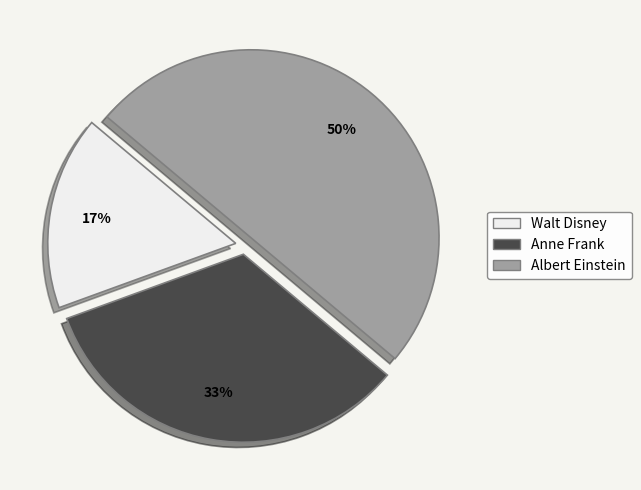

Which has a higher value, Anne Frank or Albert Einstein?

Albert Einstein